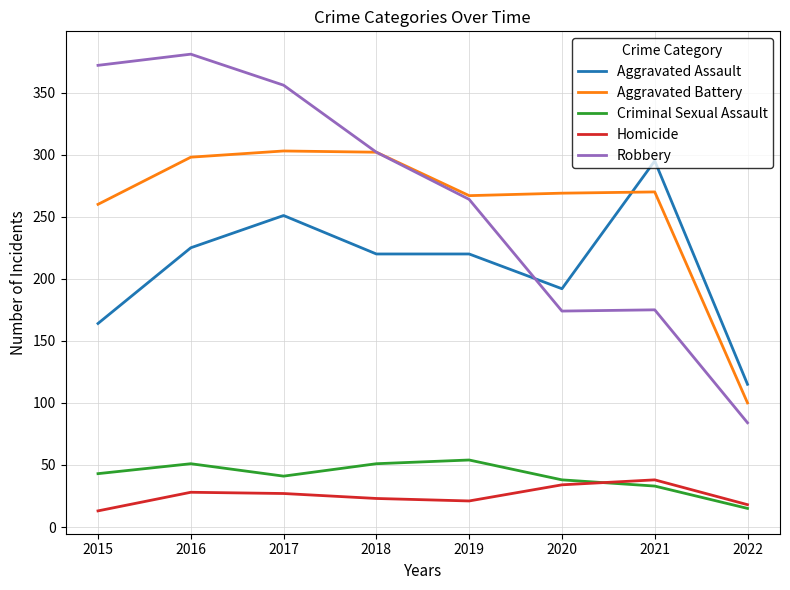

What is the approximate value of Aggravated Assault at 2022?

115